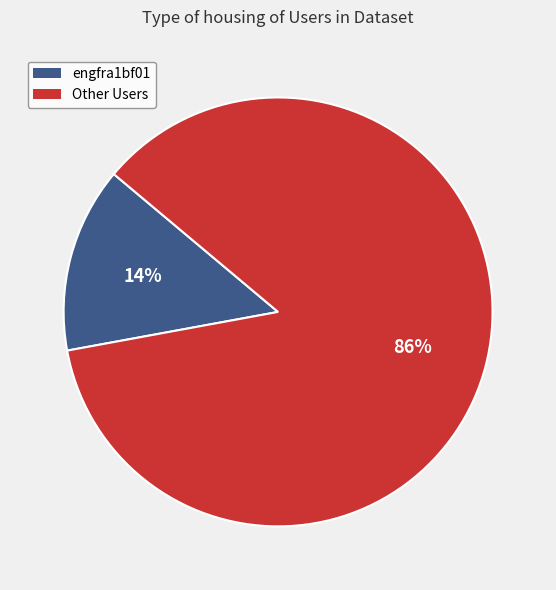

Is there any slice that represents more than half of the pie?

Yes